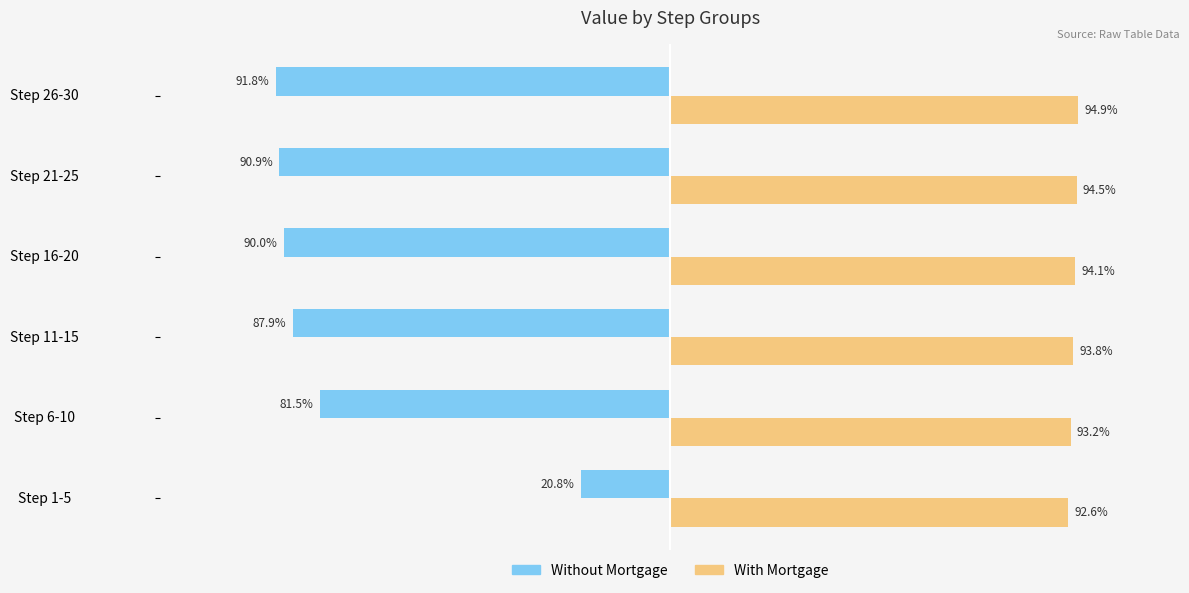

Which series has the largest total across all categories?

With Mortgage